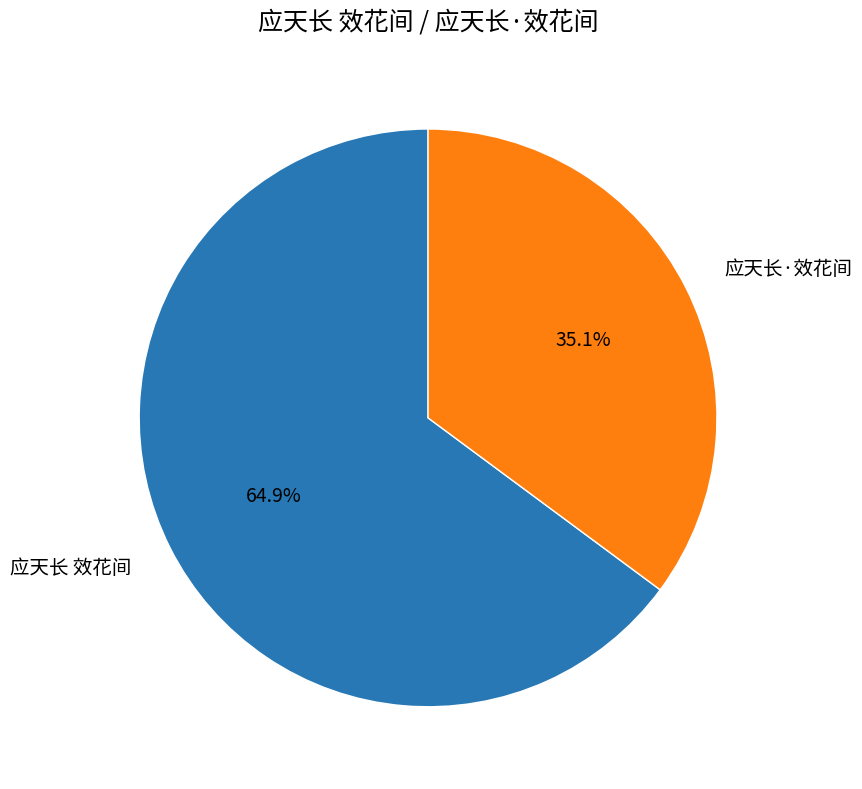

Rank the categories by value from highest to lowest.

应天长 效花间, 应天长·效花间